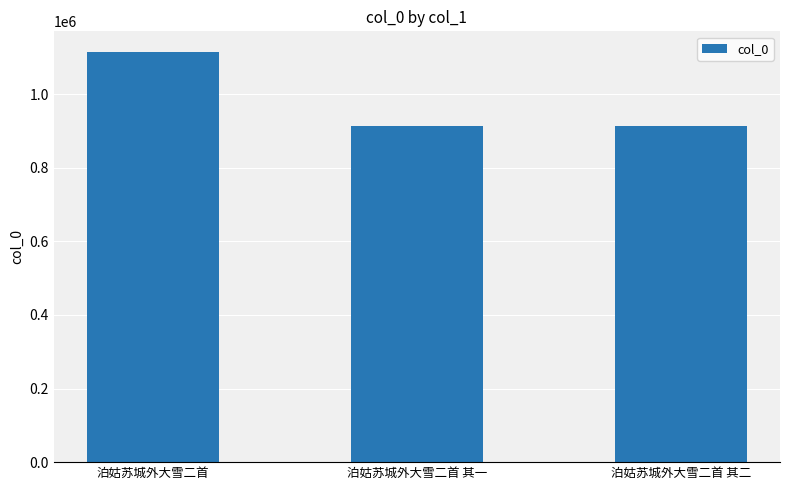

How many bars are there in total?

3